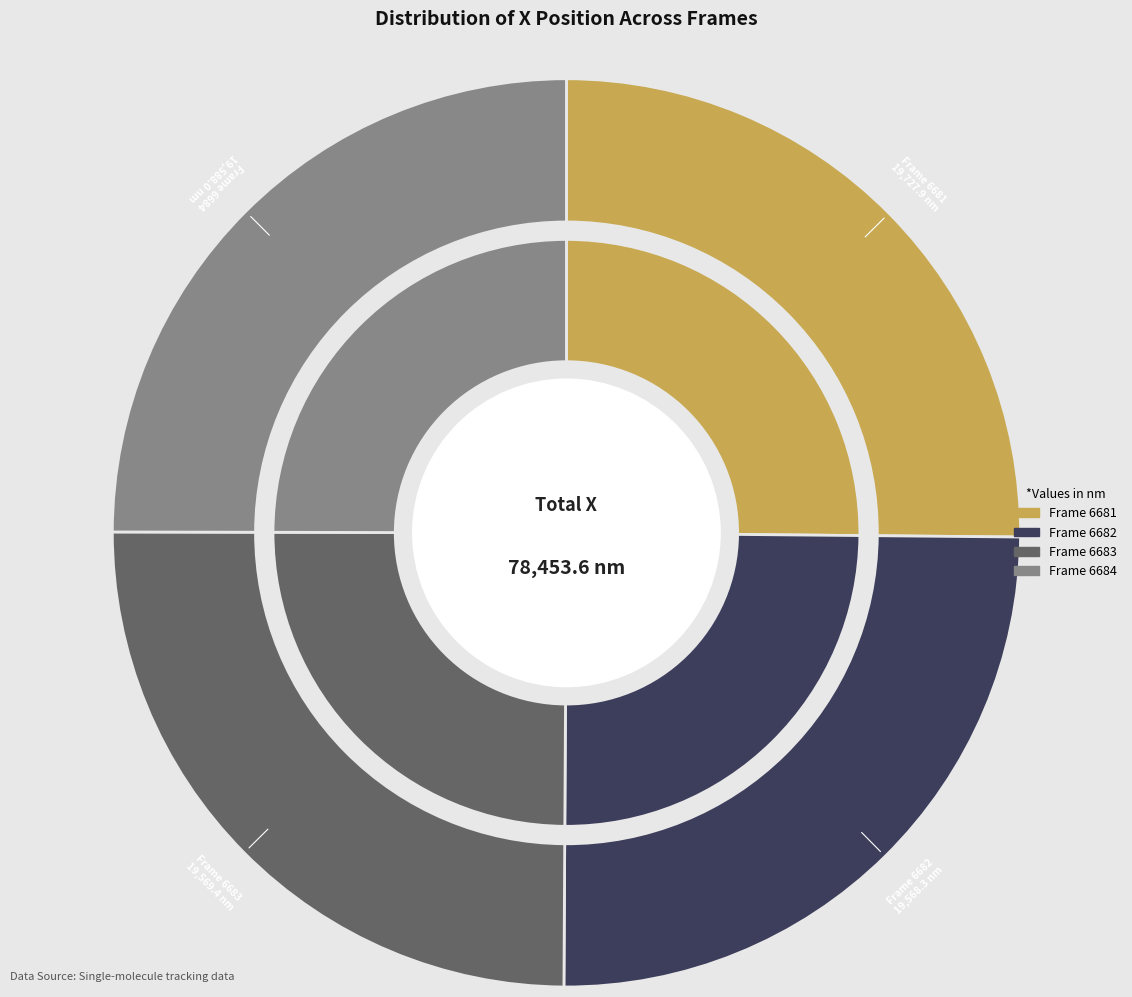

To the nearest percent, what portion does 6683 represent?

25%